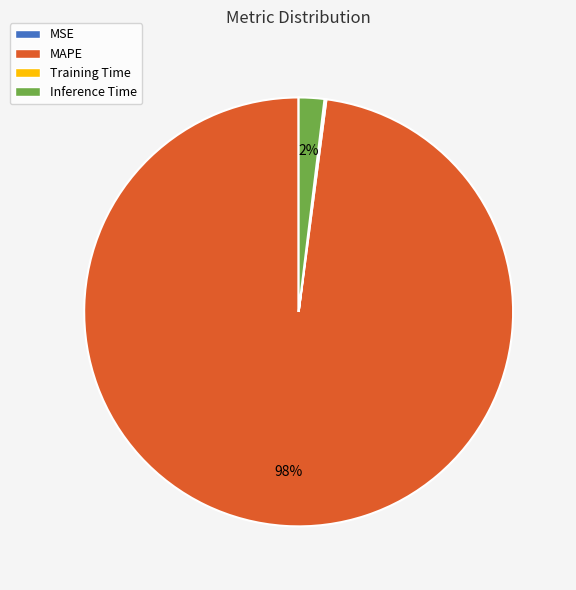

True or false: MAPE accounts for 98% of the total.

True